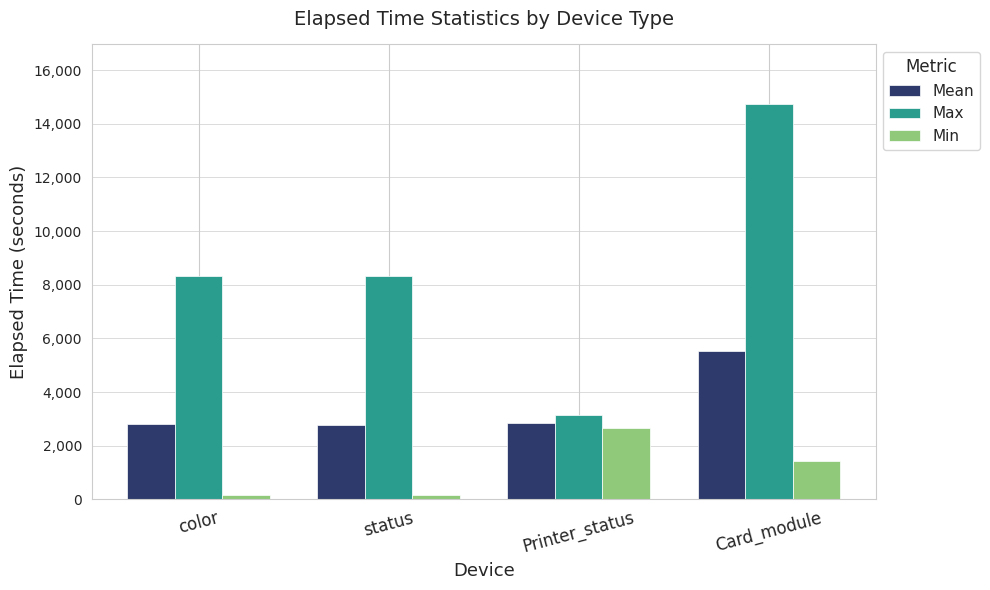

How many groups of bars are there?

4